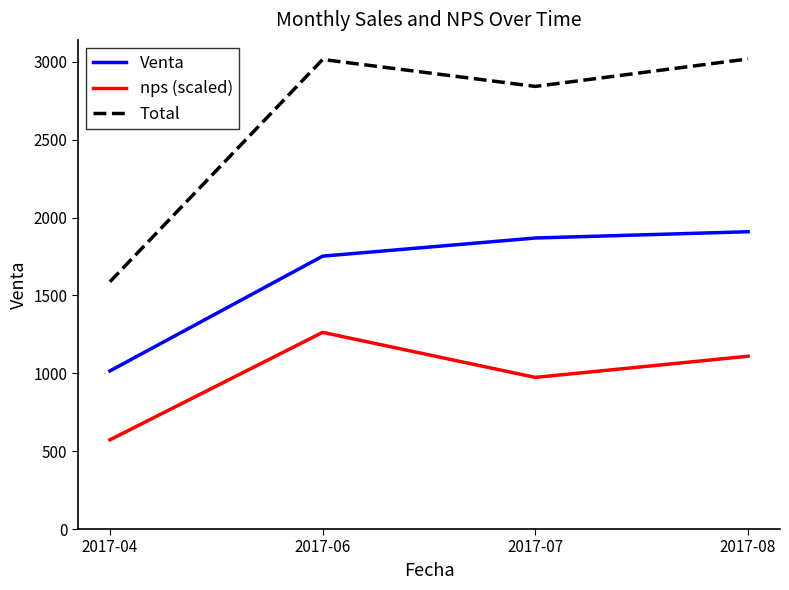

Is the value of Total at 2017-04 greater than the value of Venta at 2017-06?

No